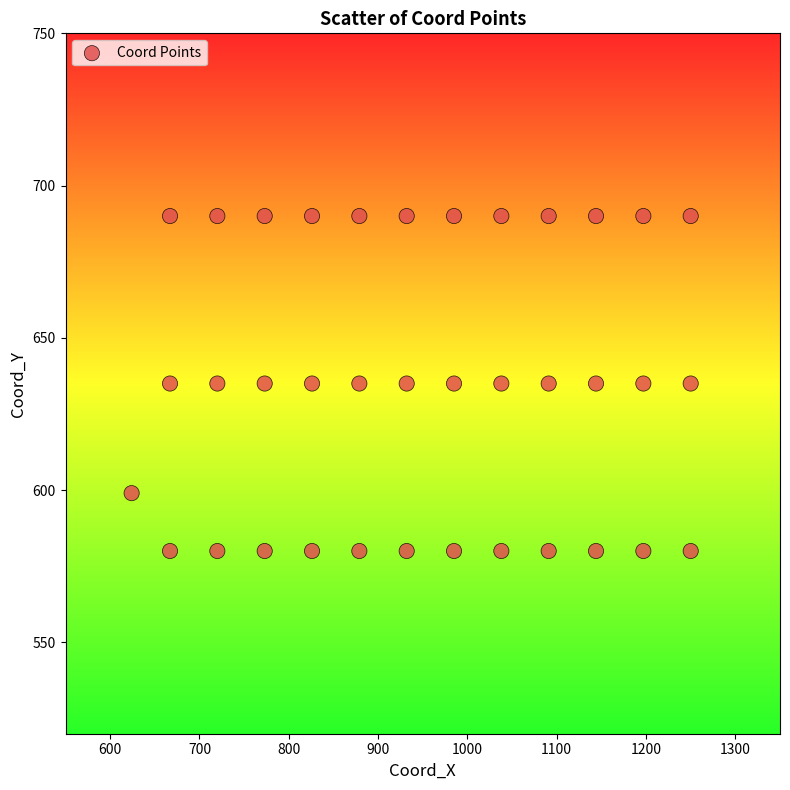

What is the range of Y values (max minus min)?

110